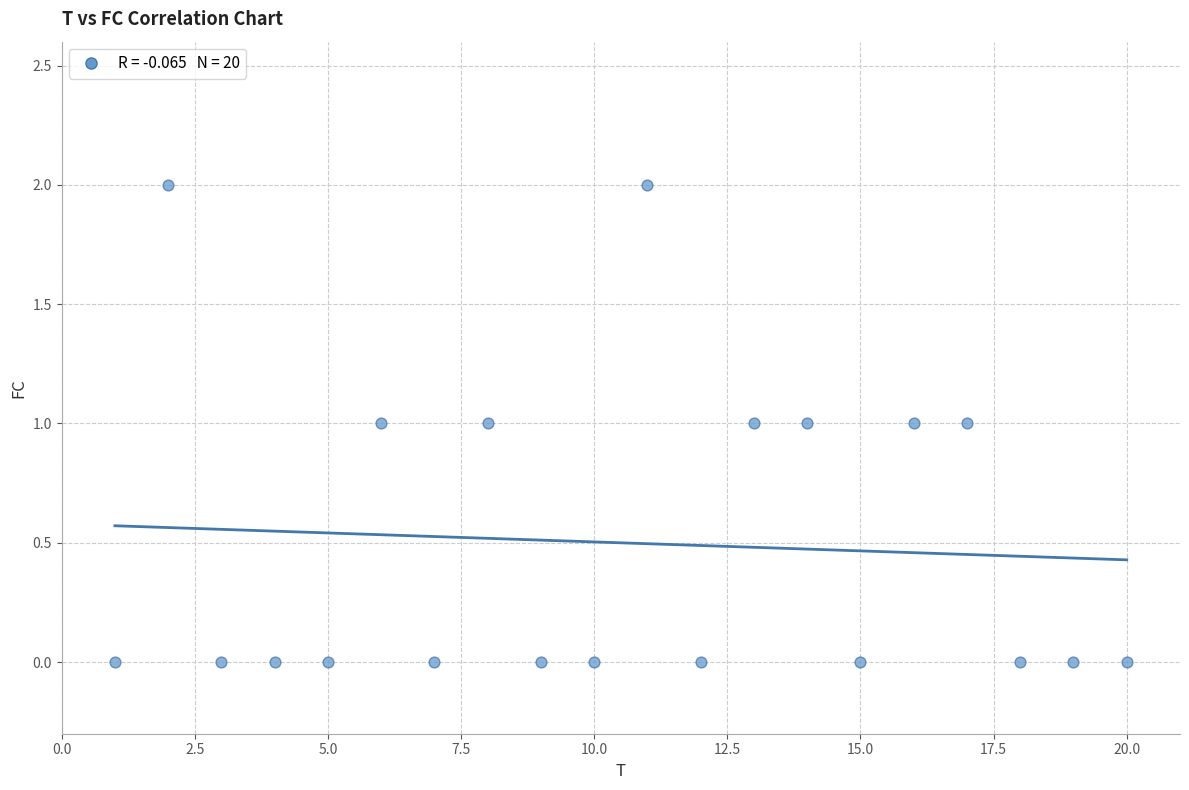

List the coordinates of all points as (Y, X) pairs, reading left to right.

(0, 1)  (2, 2)  (0, 3)  (0, 4)  (0, 5)  (1, 6)  (0, 7)  (1, 8)  (0, 9)  (0, 10)  (2, 11)  (0, 12)  (1, 13)  (1, 14)  (0, 15)  (1, 16)  (1, 17)  (0, 18)  (0, 19)  (0, 20)